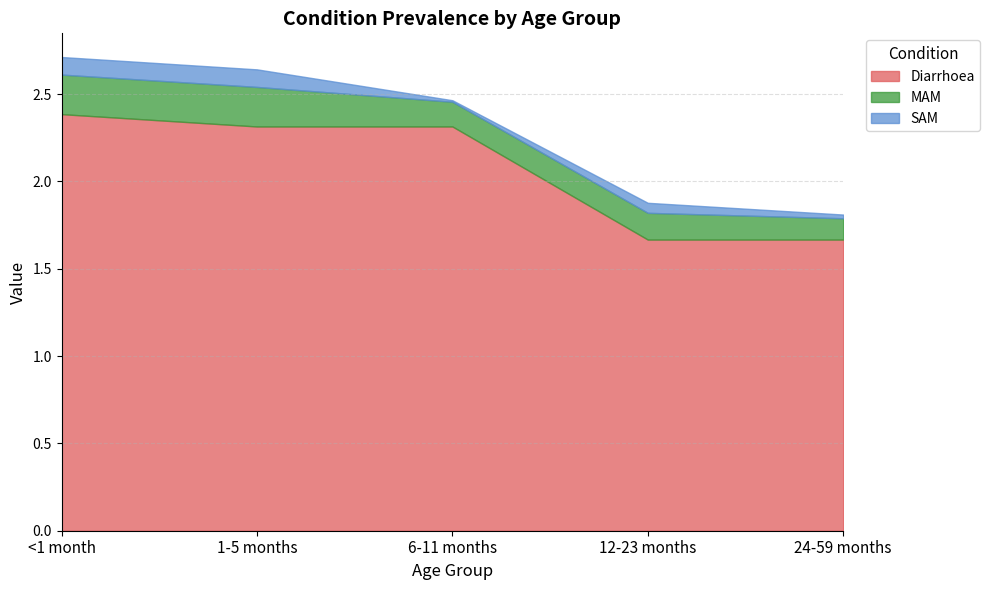

At which category does SAM reach its first local valley?

6-11 months